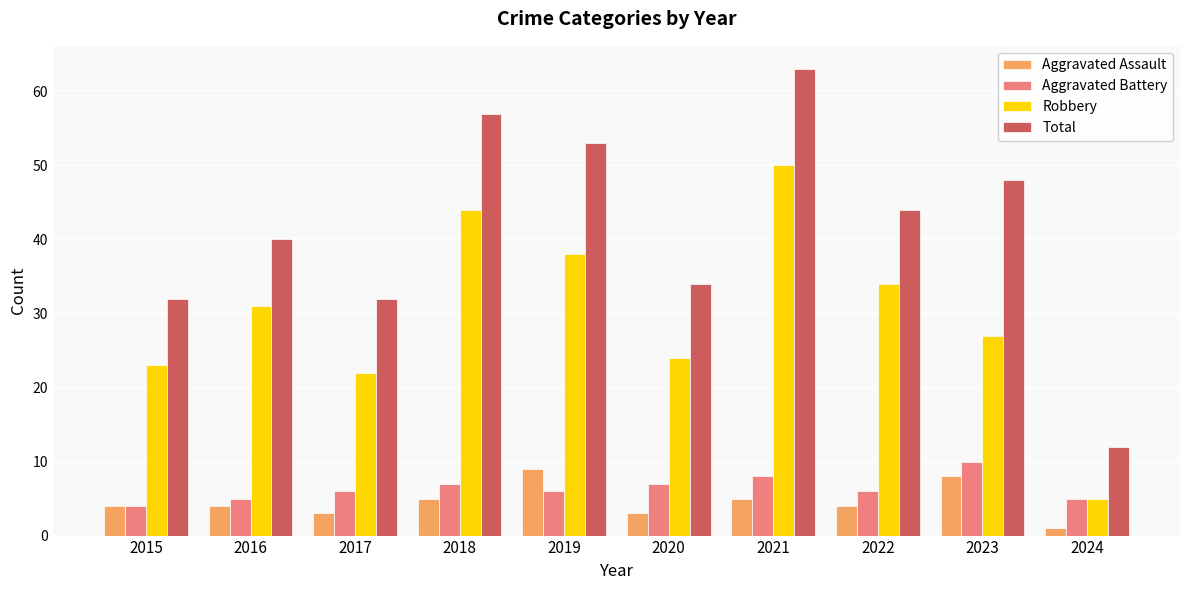

At which label does Aggravated Assault reach its minimum?

2024